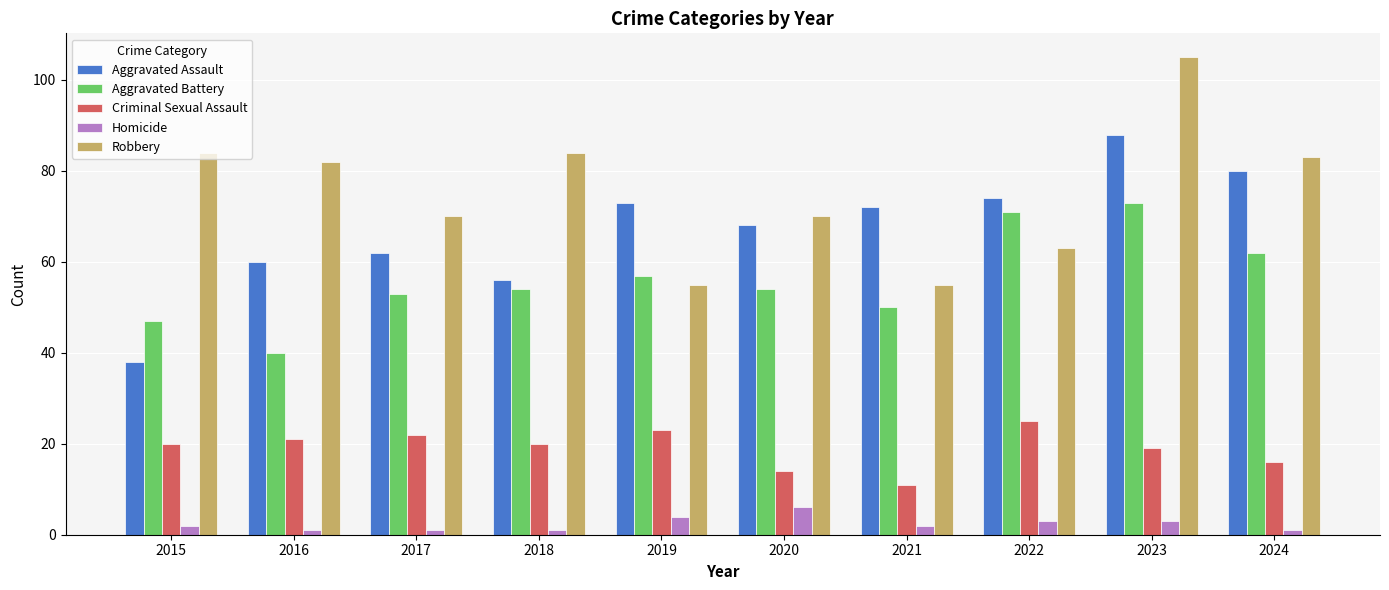

What is the value of the Criminal Sexual Assault bar at the 5th from the left?

23